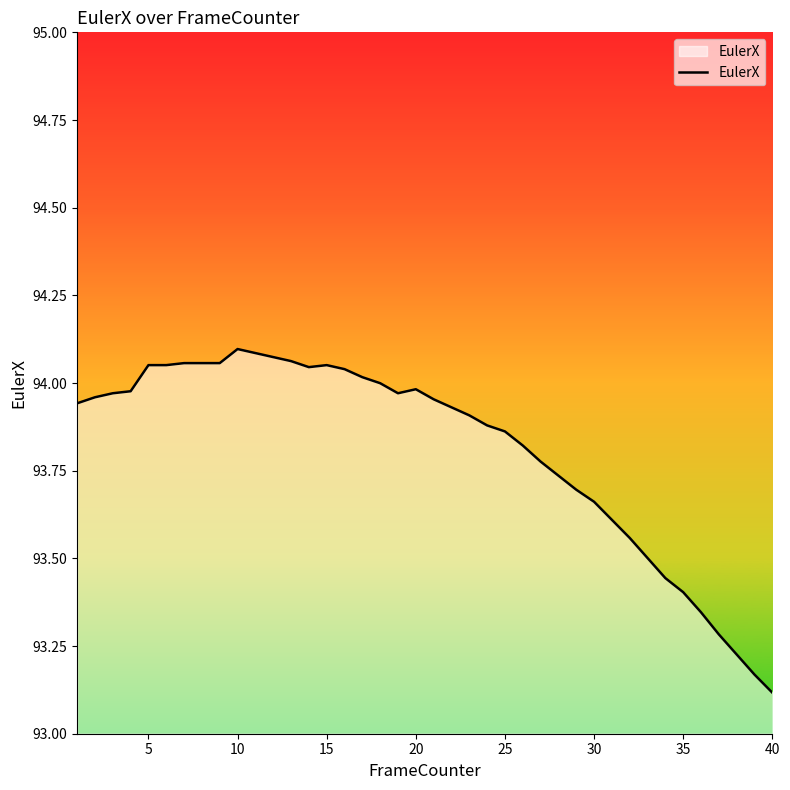

What is the minimum value shown in the chart?

93.1